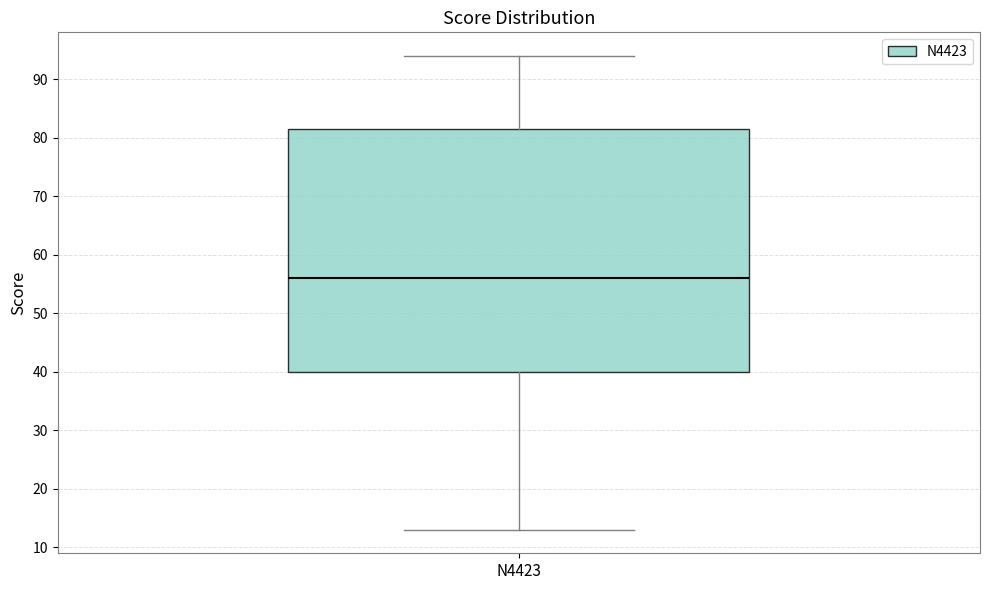

Transcribe this box plot: give where the median line is, the range the box spans, and where the two whiskers end, as read against the y-axis. The values are not printed on the chart, so give them approximately, as read against the axis.

median 56, box 40 to 82, whiskers 13 to 94